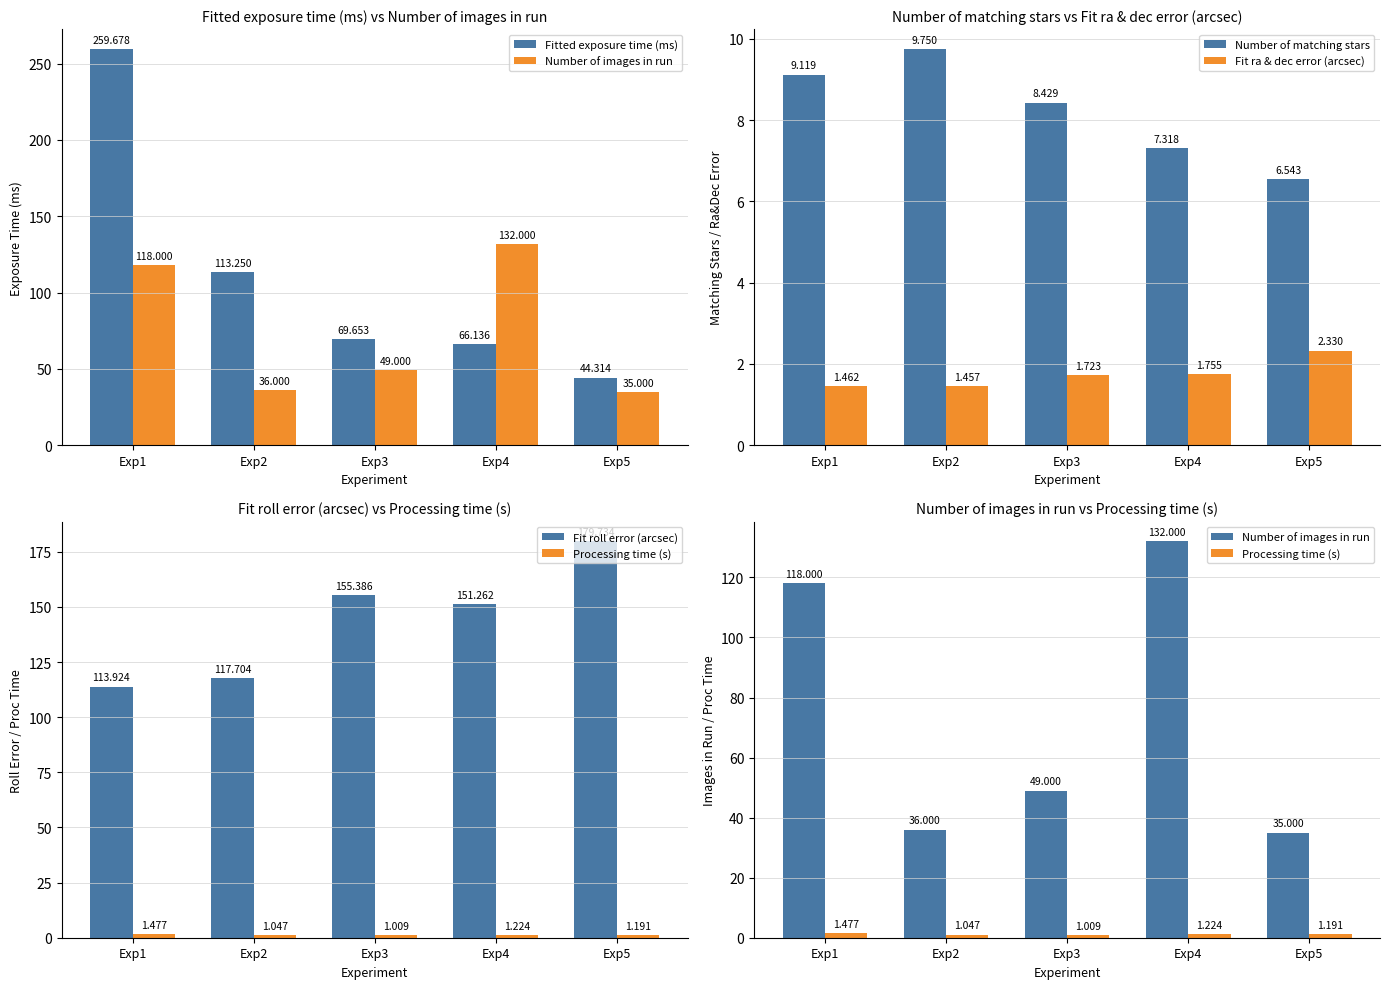

How many groups of bars are there?

5